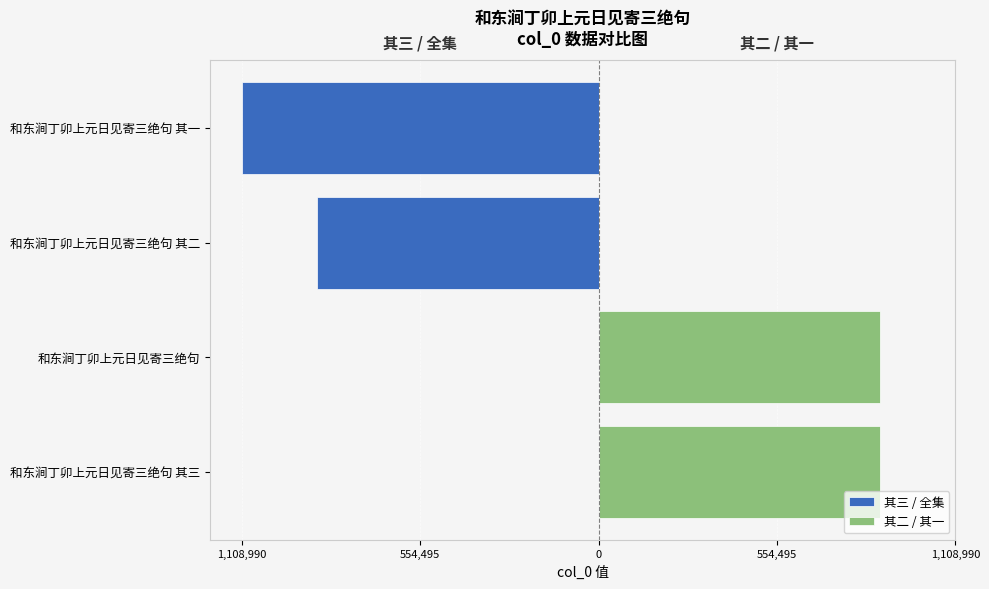

What is the average value of the 其二 / 其一 series?

437691